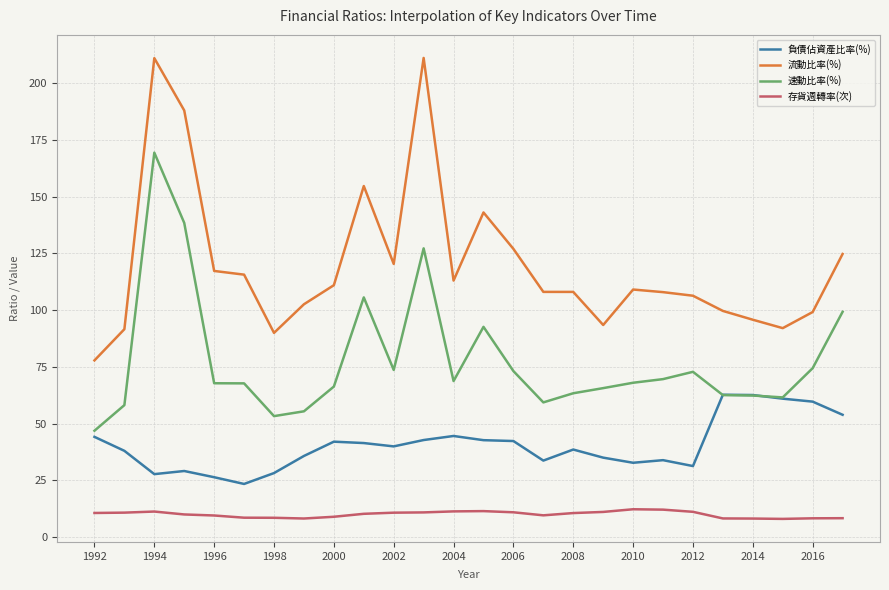

True or false: 速動比率(%) and 流動比率(%) cross at least once.

False